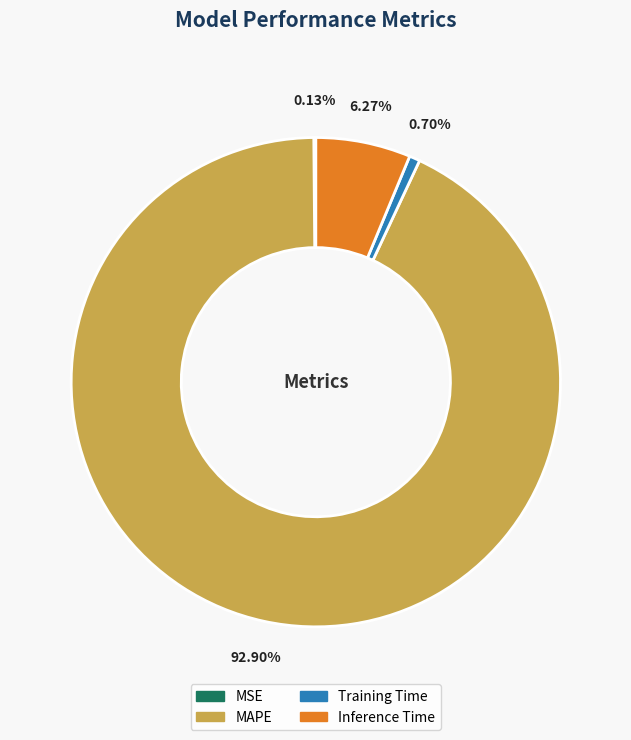

Does any single category account for the majority?

Yes